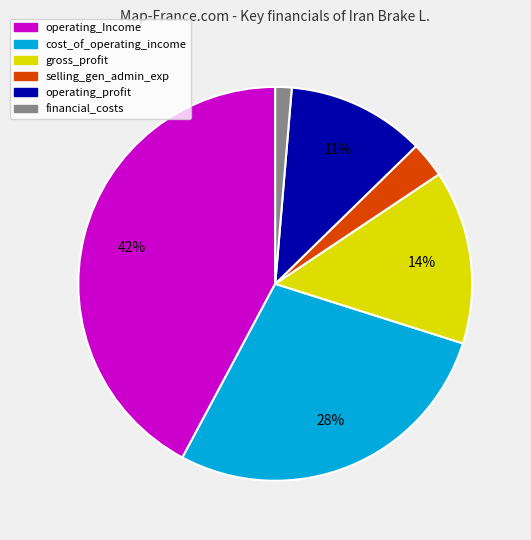

Which category has the biggest portion of the pie?

operating_Income